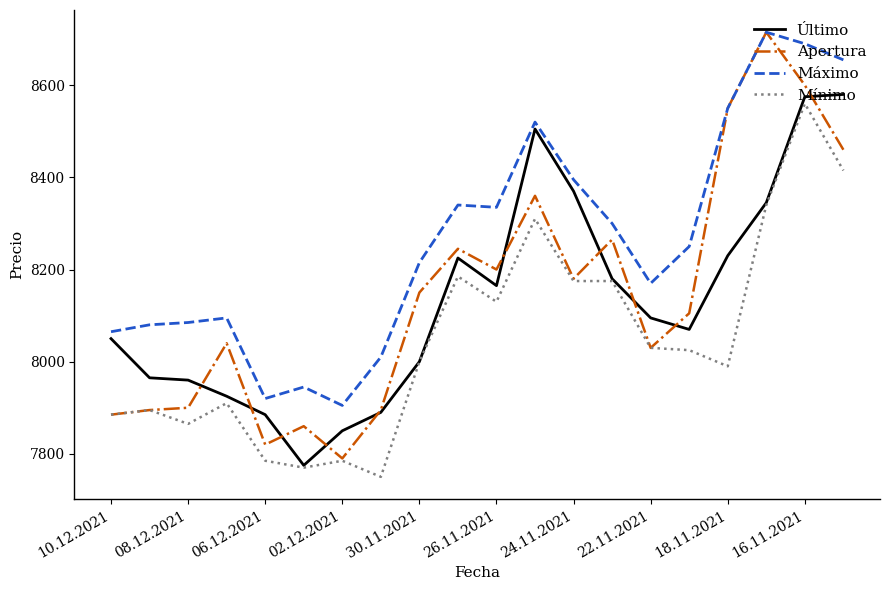

Which series has the widest spread of values?

Apertura